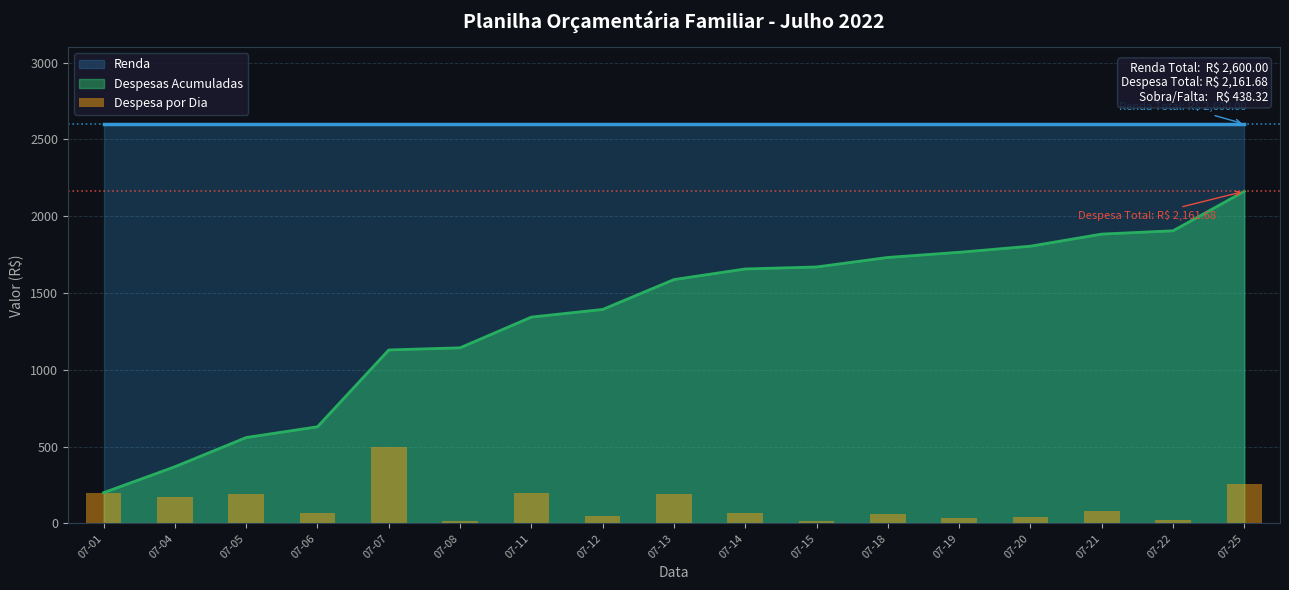

What is the value of the 11th bar from the left?

13.0